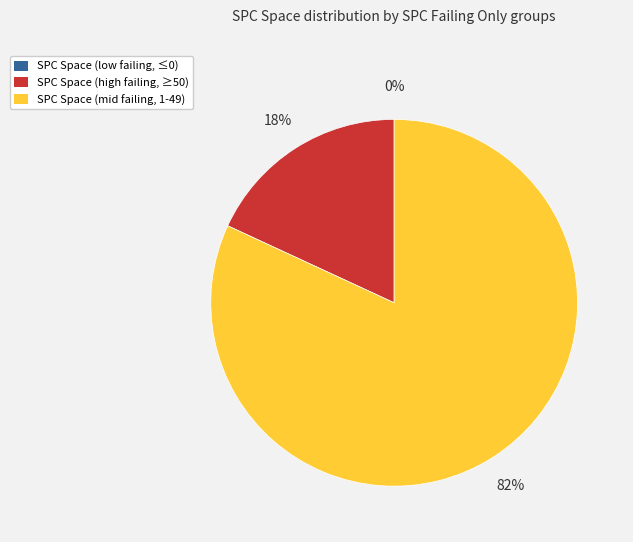

What is the largest slice in the pie chart?

SPC Space (mid failing, 1-49)